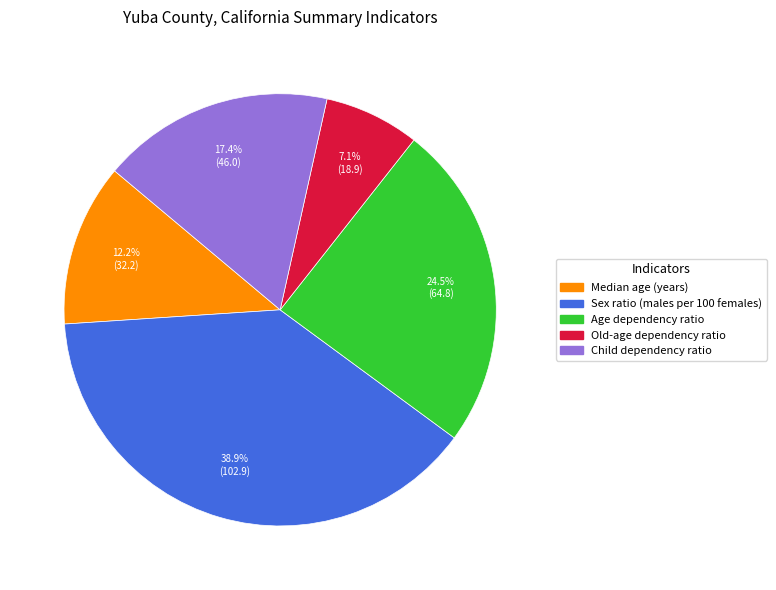

Between Sex ratio (males per 100 females) and Median age (years), which is larger?

Sex ratio (males per 100 females)